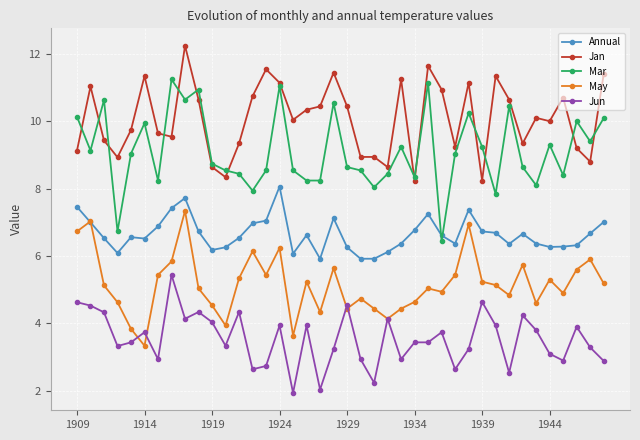

What is the smallest value displayed?

1.9